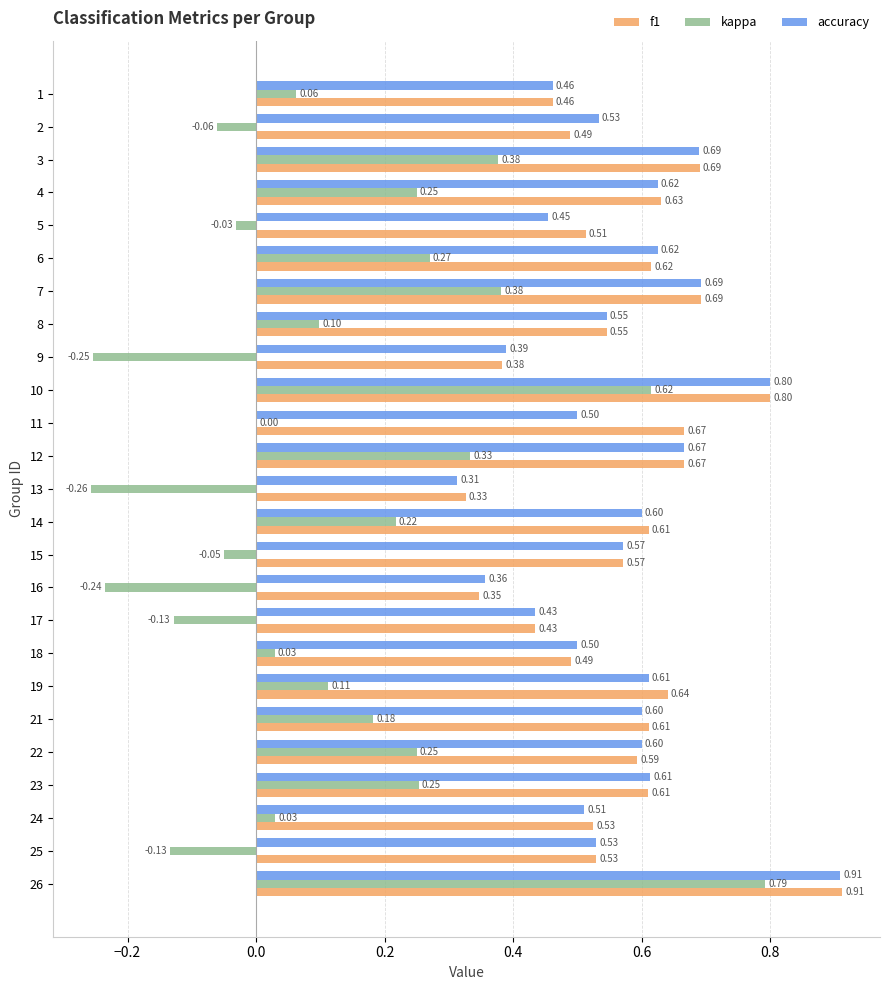

Which series has the largest total across all categories?

f1